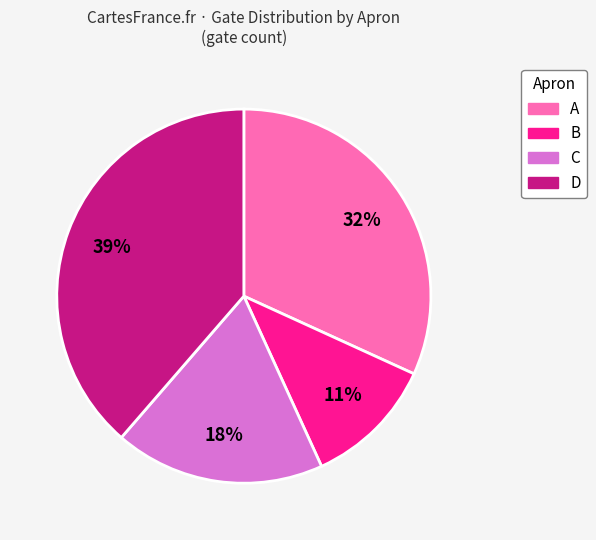

To the nearest percent, what is the combined percentage of C and A?

50%